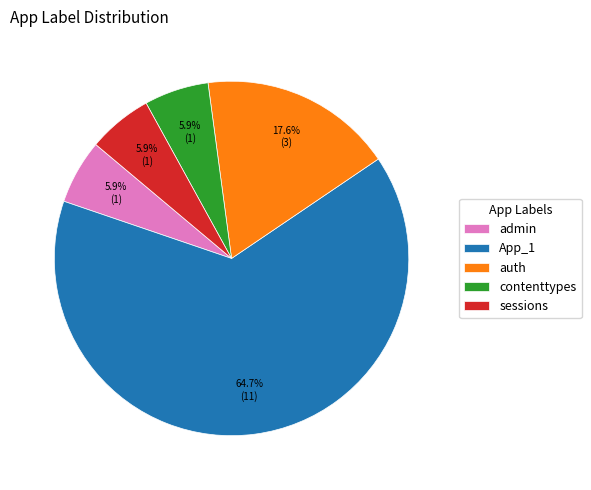

Which has a higher value, App_1 or contenttypes?

App_1